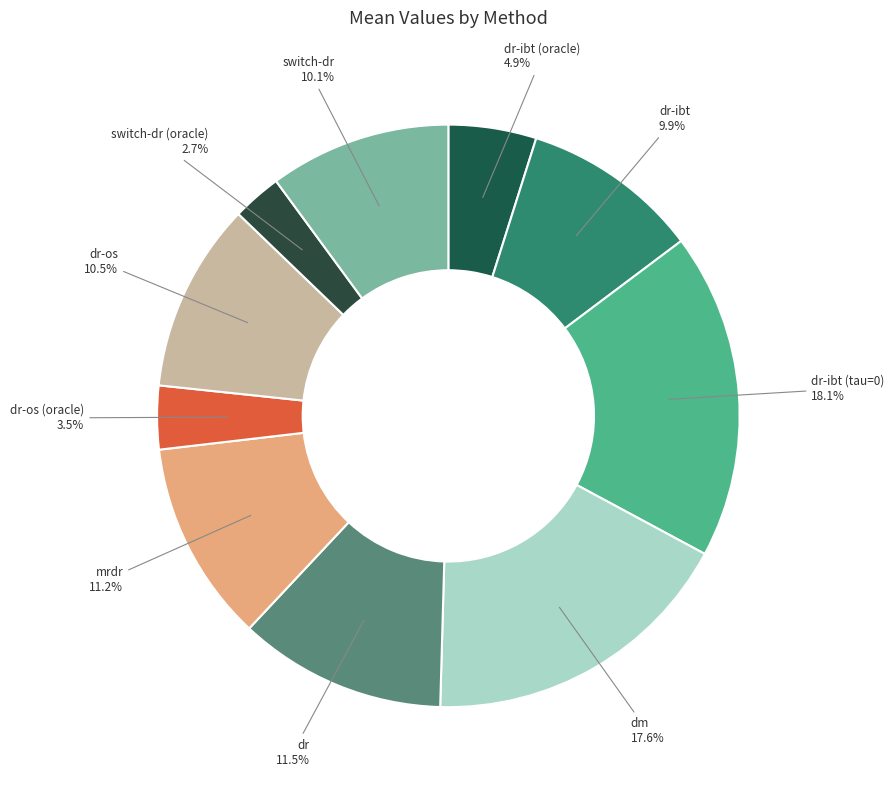

To the nearest percent, what is the difference between the largest and smallest slice percentages?

15%